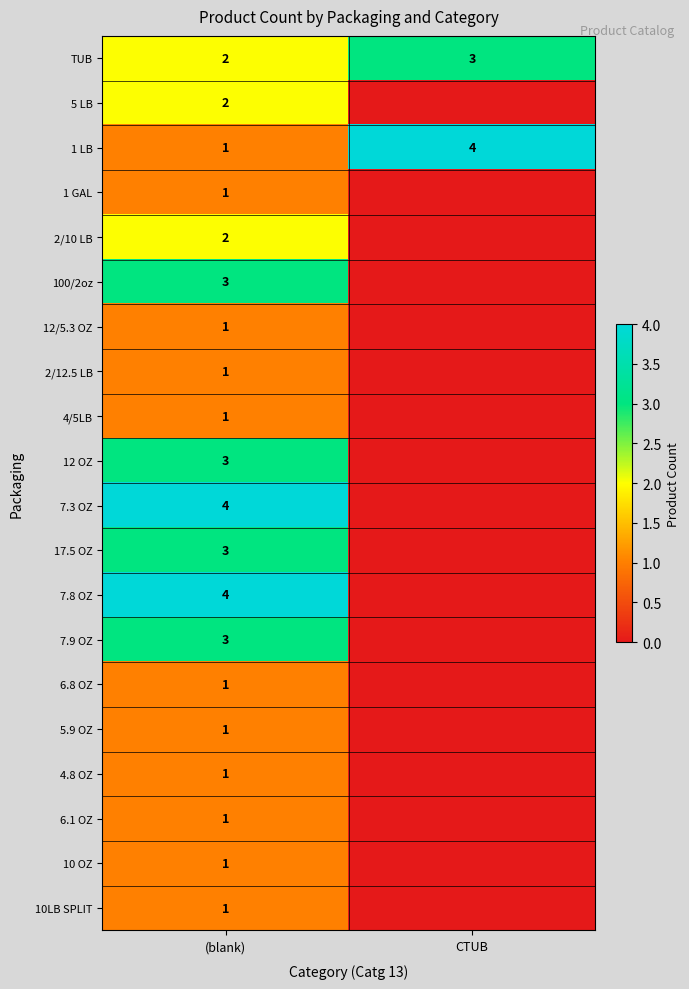

True or false: 2/10 LB has a value of 0 at (blank).

False